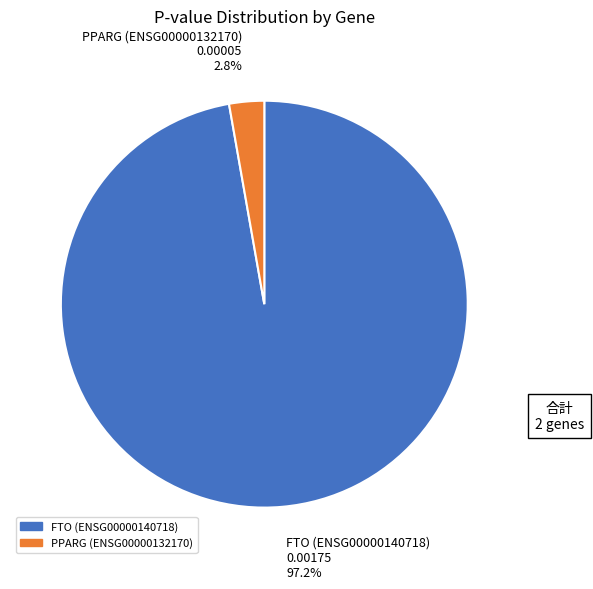

How many segments does this pie chart have?

2